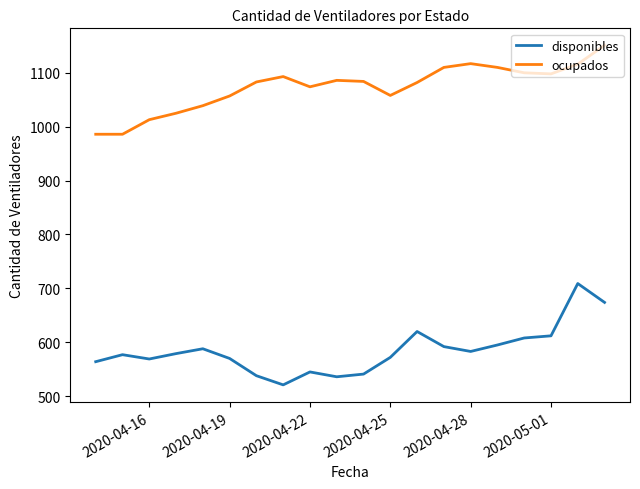

True or false: disponibles and ocupados intersect in this chart.

False